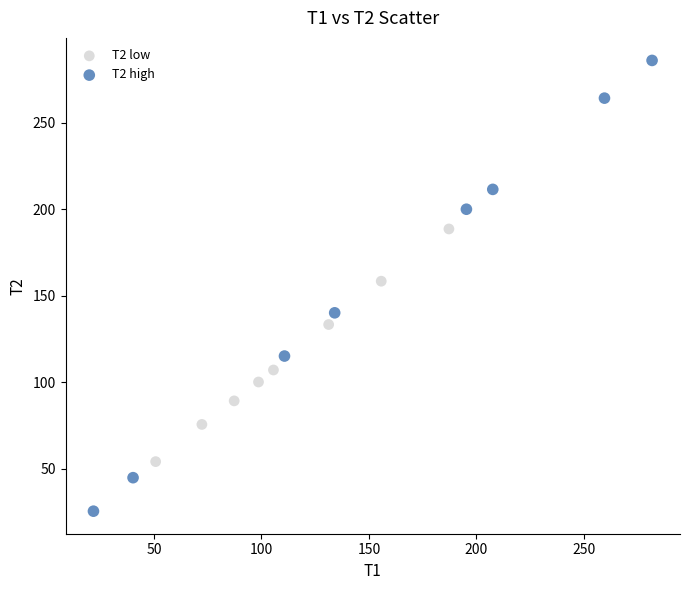

Which series has the largest Y range (max minus min)?

T2 high